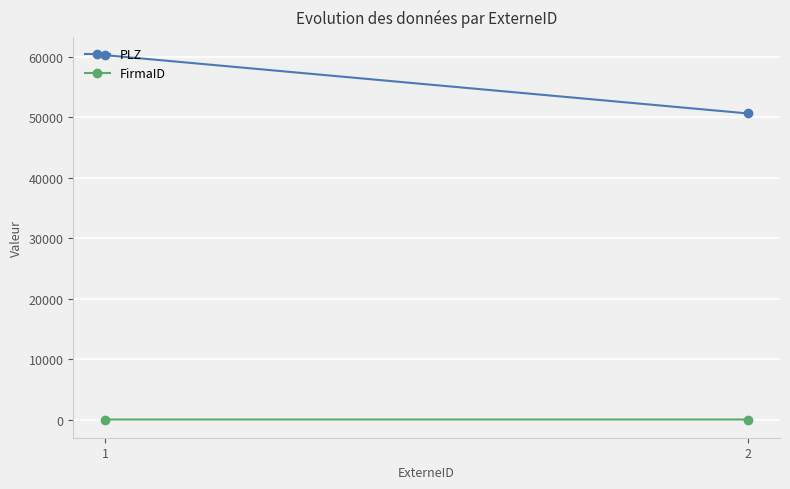

Reading left to right, list all the values displayed in this chart.

PLZ: 1=60311	2=50667
FirmaID: 1=1	2=2